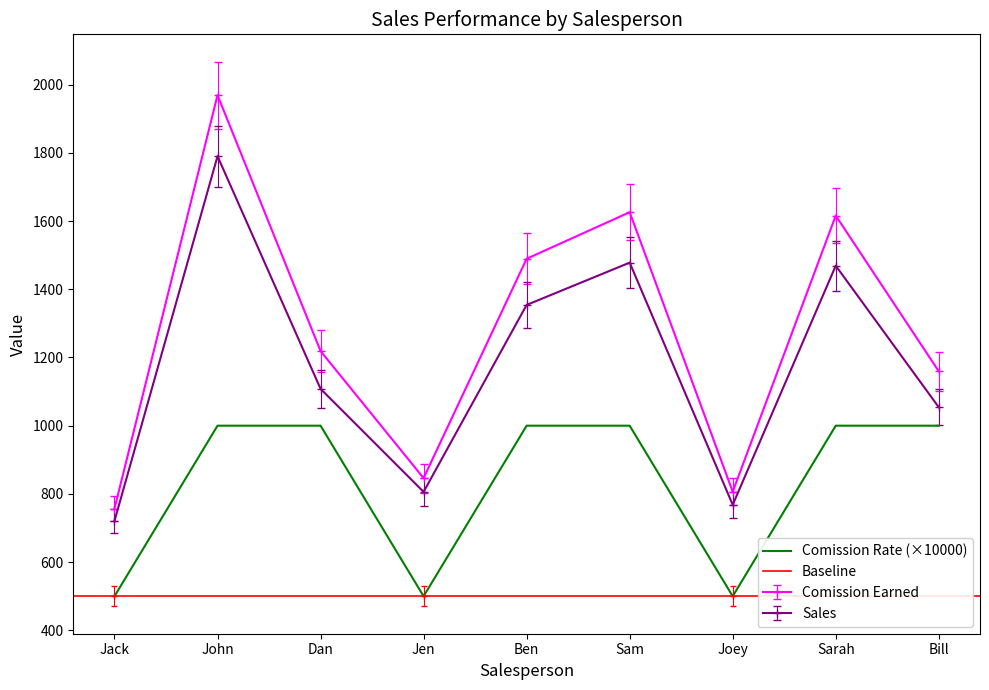

Reading right to left, what are all the values shown in this chart?

Sales: 1054.0	1469.0	768.0	1478.0	1354.0	806.0	1108.0	1790.0	721.0
Comission Earned: 1159.4	1615.9	806.4	1625.8	1489.4	846.3	1218.8	1969.0	757.0
Comission Rate: 1000.0	1000.0	500.0	1000.0	1000.0	500.0	1000.0	1000.0	500.0